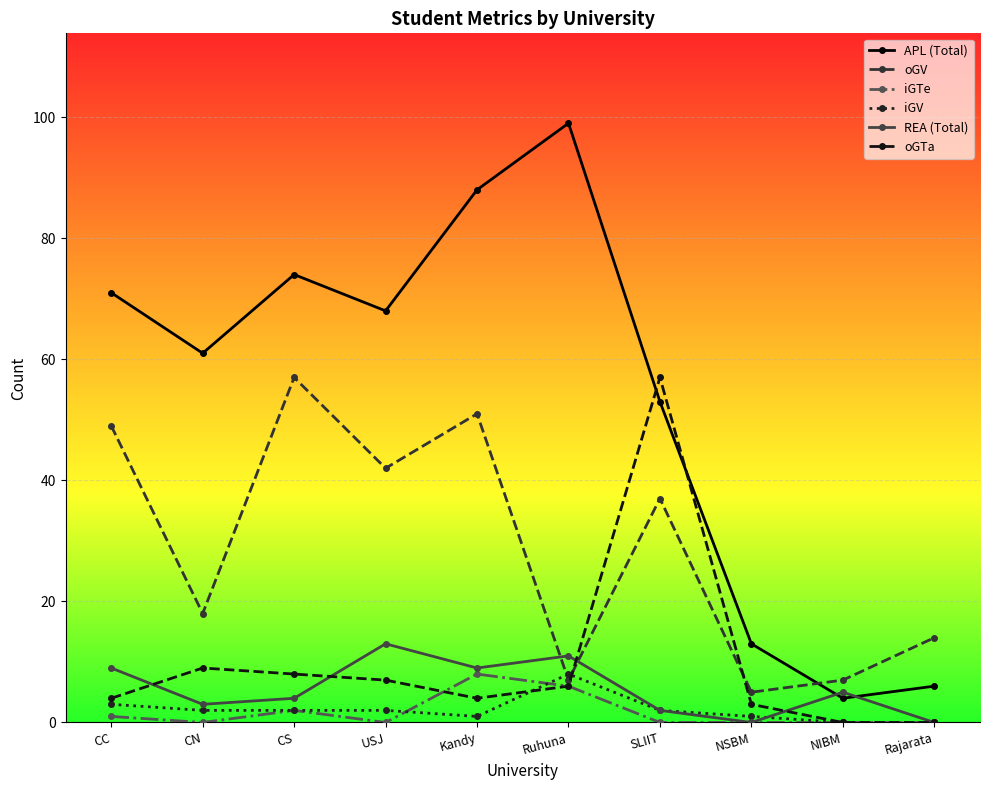

What is the difference between the oGTa values at Rajarata and CC?

4